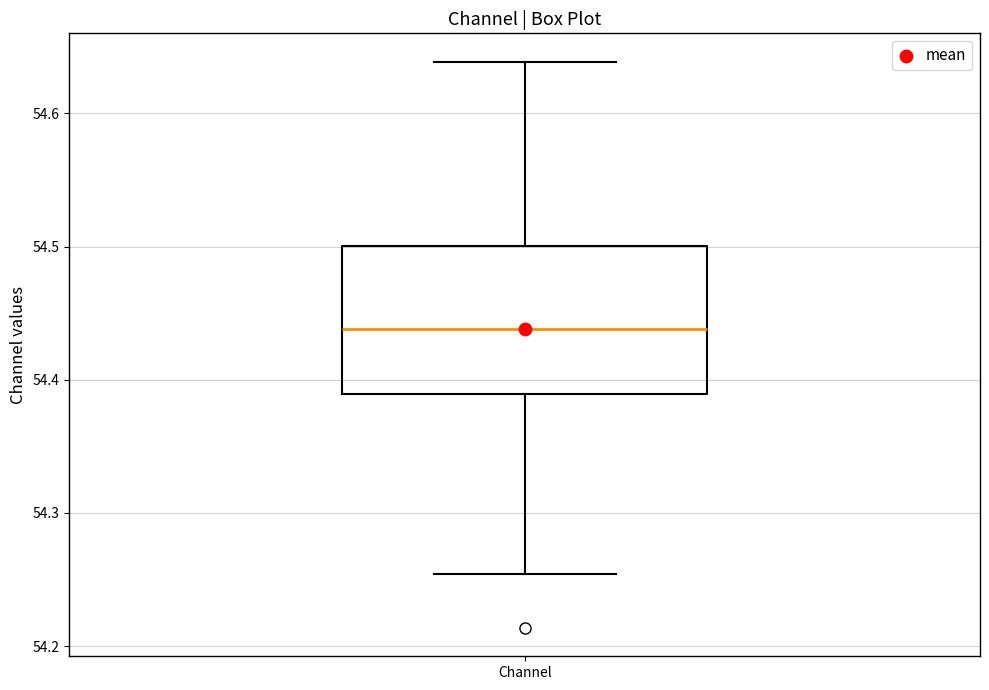

Transcribe this box plot: give where the median line is, the range the box spans, and where the two whiskers end, as read against the y-axis. The values are not printed on the chart, so give them approximately, as read against the axis.

median 54.44, box 54.39 to 54.50, whiskers 54.25 to 54.64